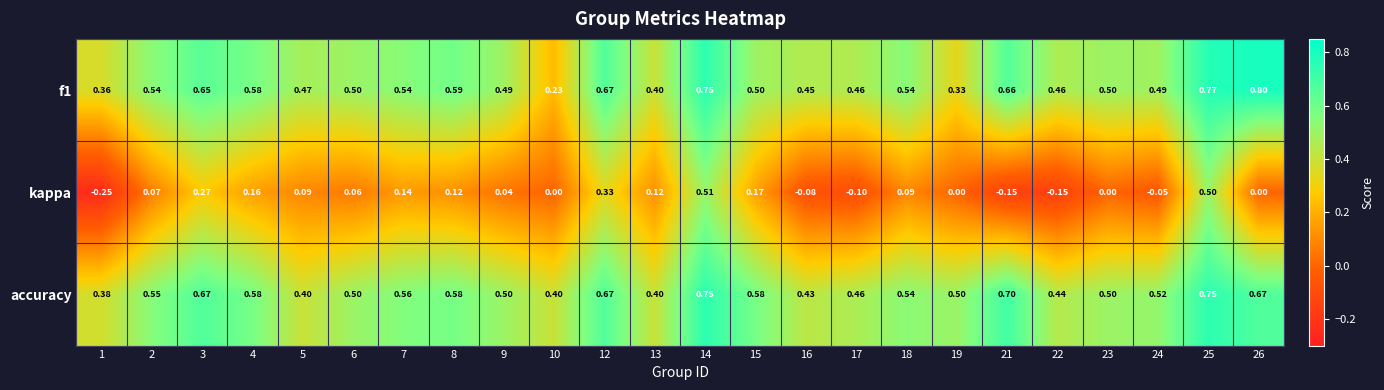

How many distinct data groups are displayed?

3